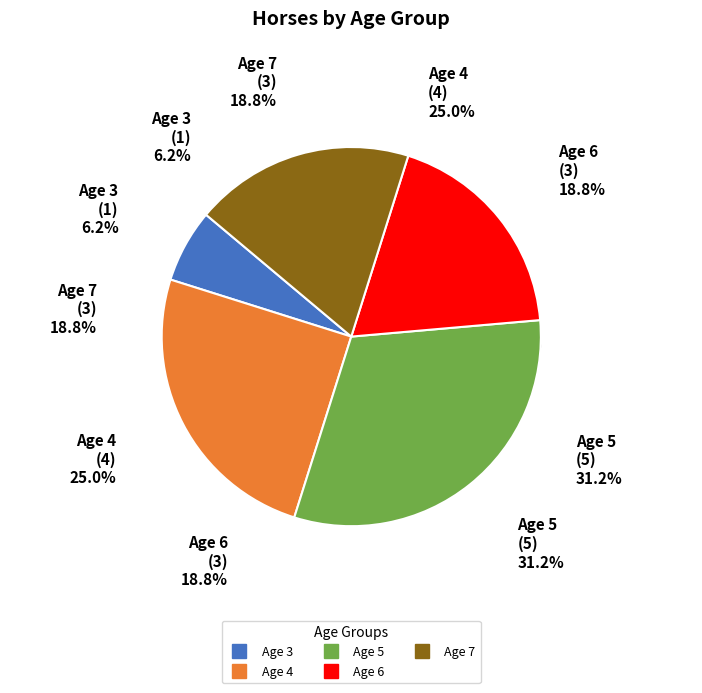

What percentage is the Age 5 slice, to the nearest percent?

31%